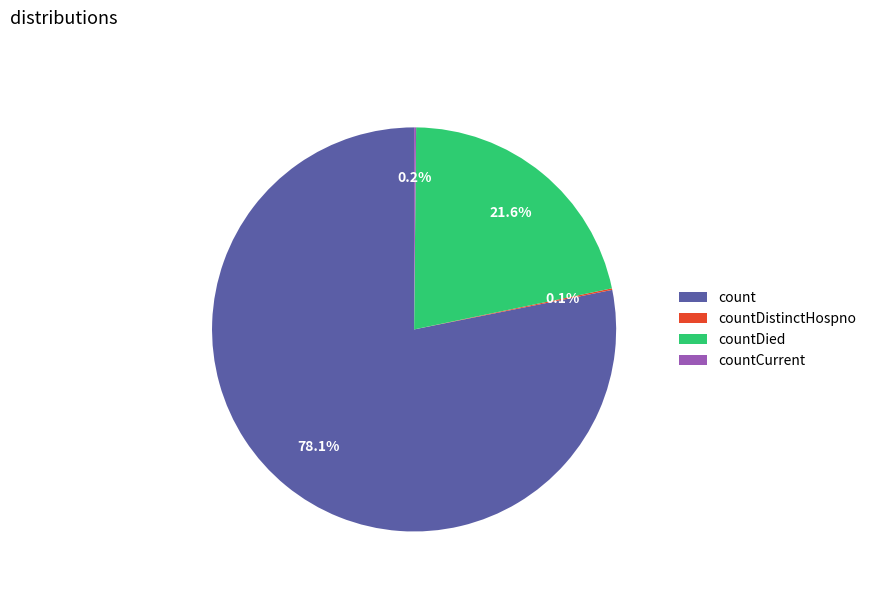

What percentage is NOT represented by count?

21.9%